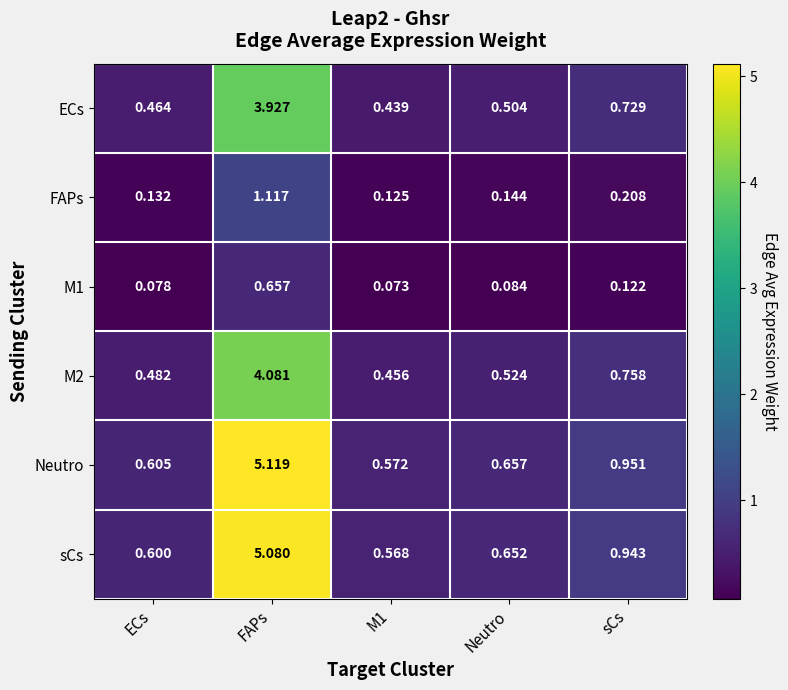

At how many categories does at least one series exceed 4?

1